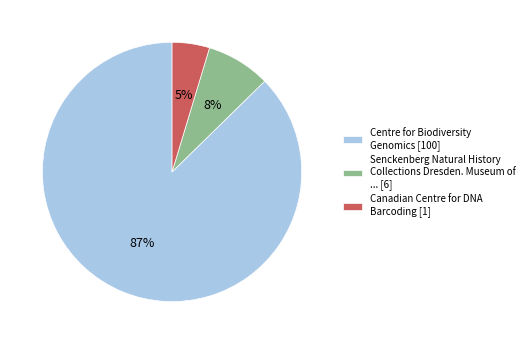

To the nearest percent, what is the difference between the Centre for Biodiversity Genomics [100] and Senckenberg Natural History Collections Dresden. Museum of ... [6] slice percentages?

79%